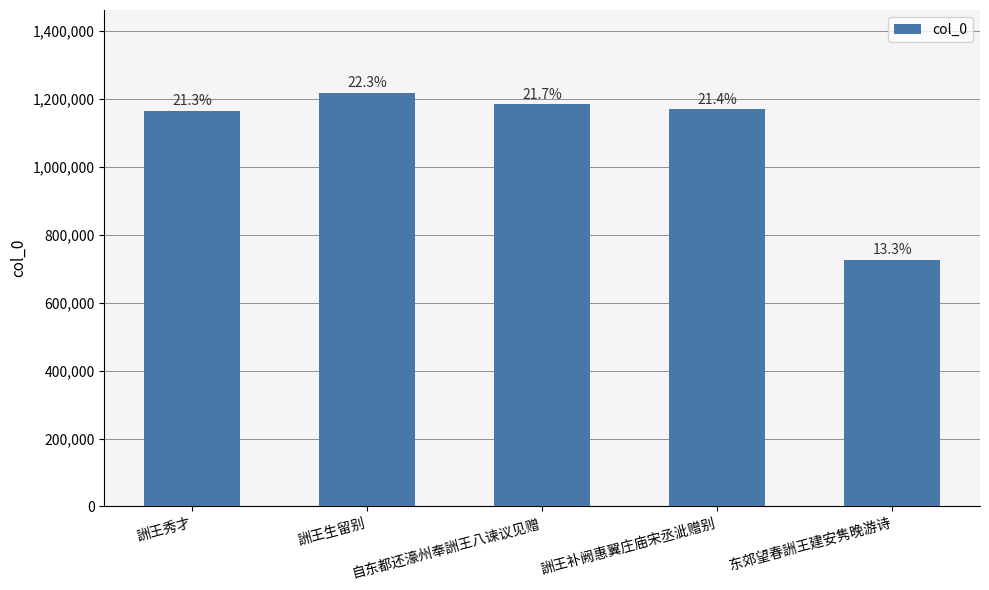

List the labels in order of value, smallest first.

东郊望春詶王建安隽晚游诗, 詶王秀才, 詶王补阙惠翼庄庙宋丞泚赠别, 自东都还濠州奉詶王八谏议见赠, 詶王生留别